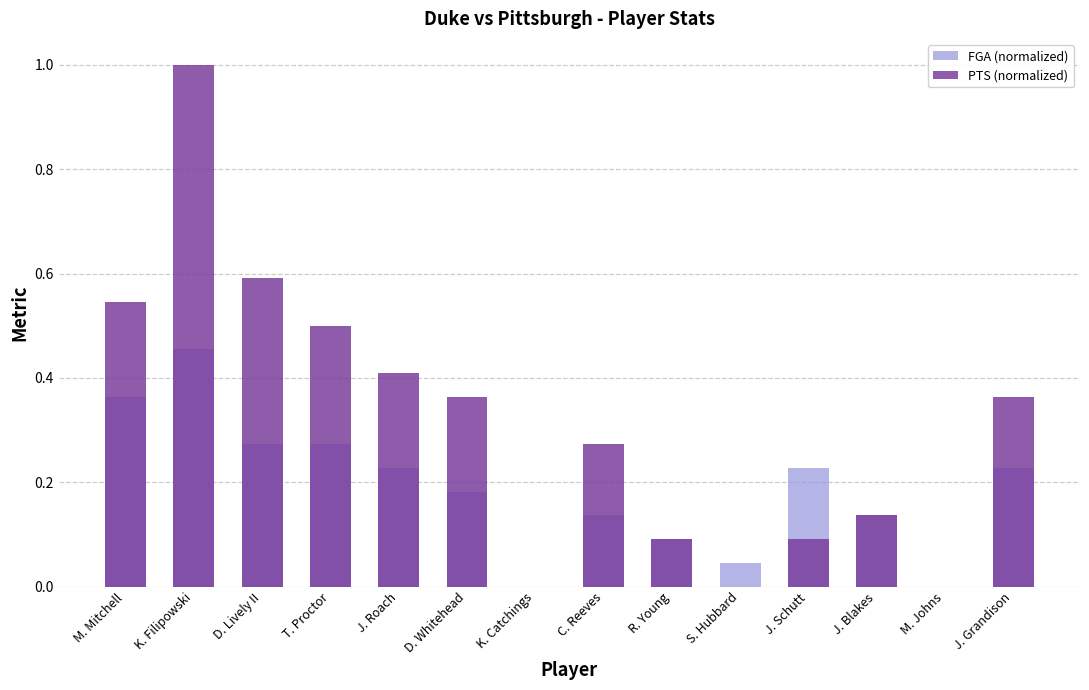

Which series has the largest total across all categories?

PTS (normalized)